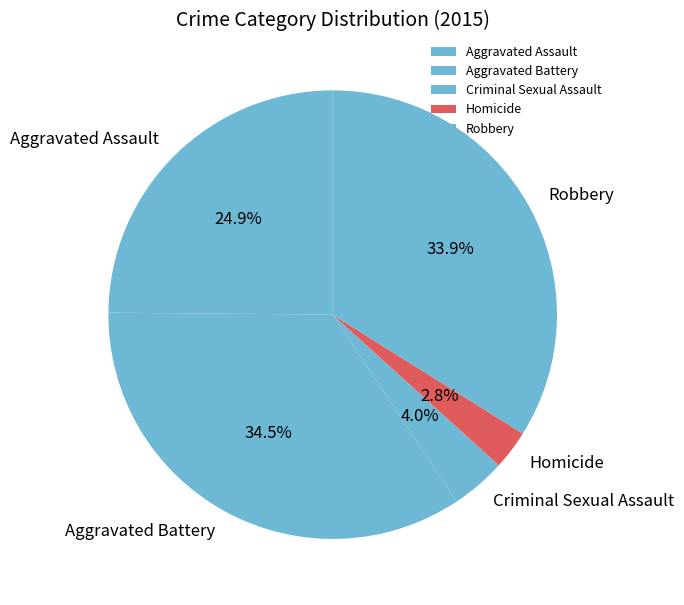

Does Aggravated Battery represent more than half of the total?

No